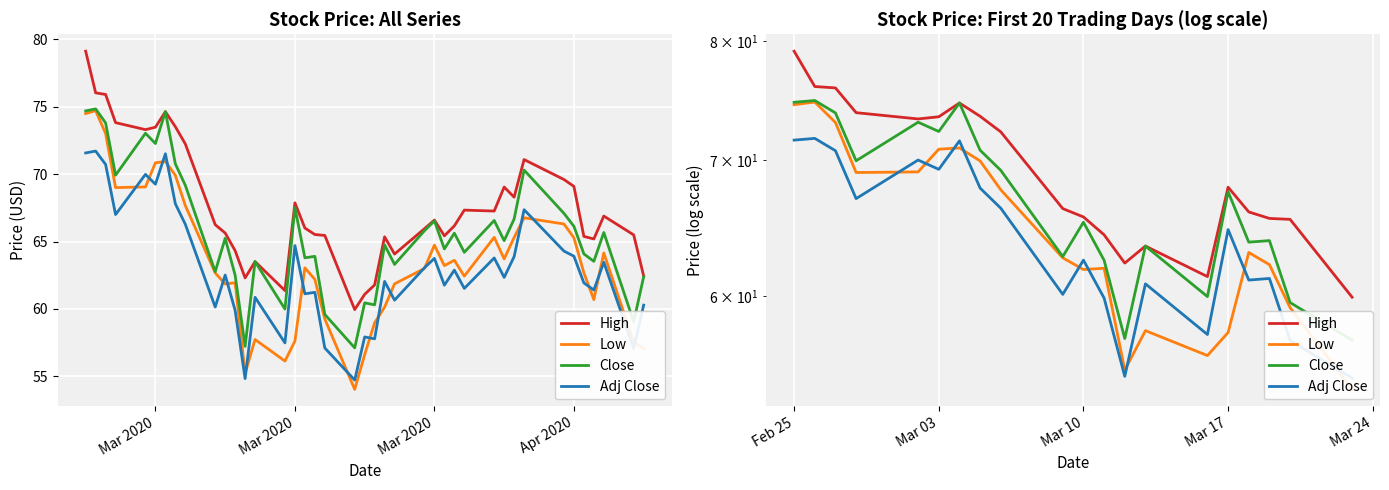

What are all the series names shown in the legend?

High, Low, Close, Adj Close